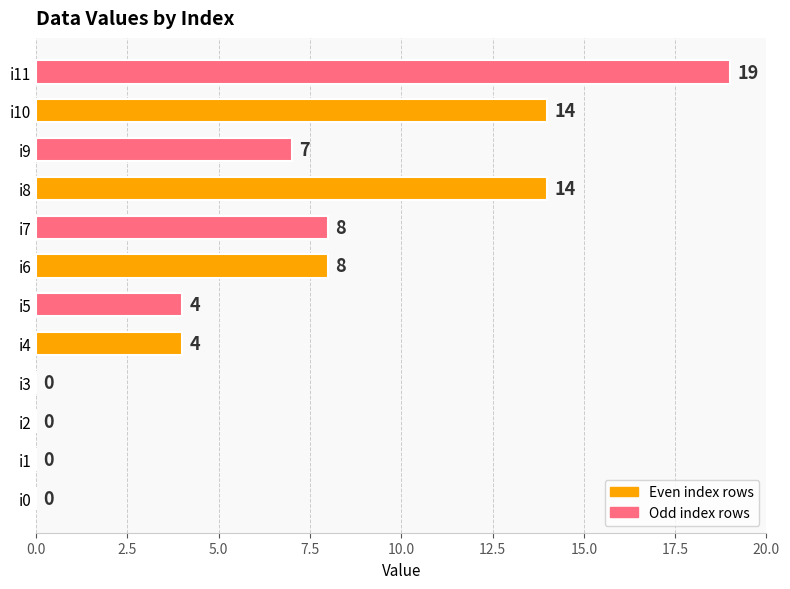

Is it true that the value at i1 is 11?

False